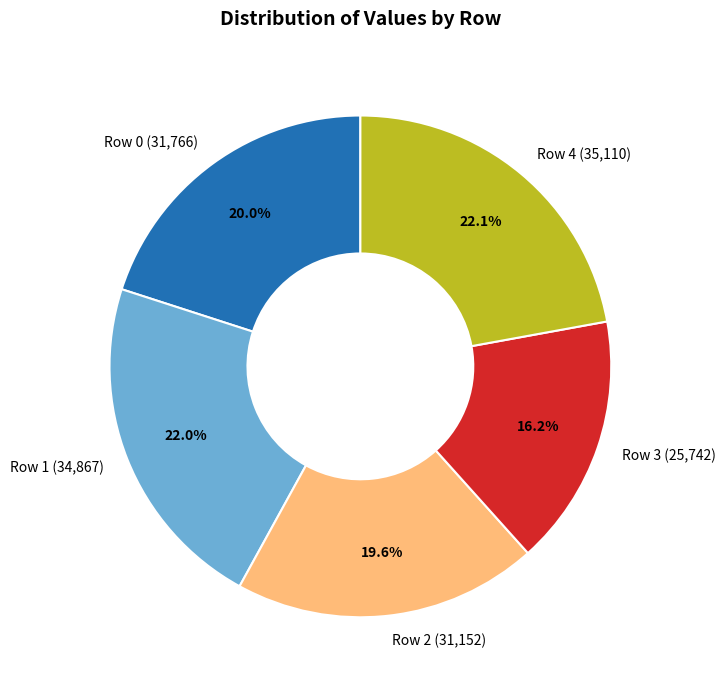

Do Row 4 and Row 0 together represent more than half of the pie?

No